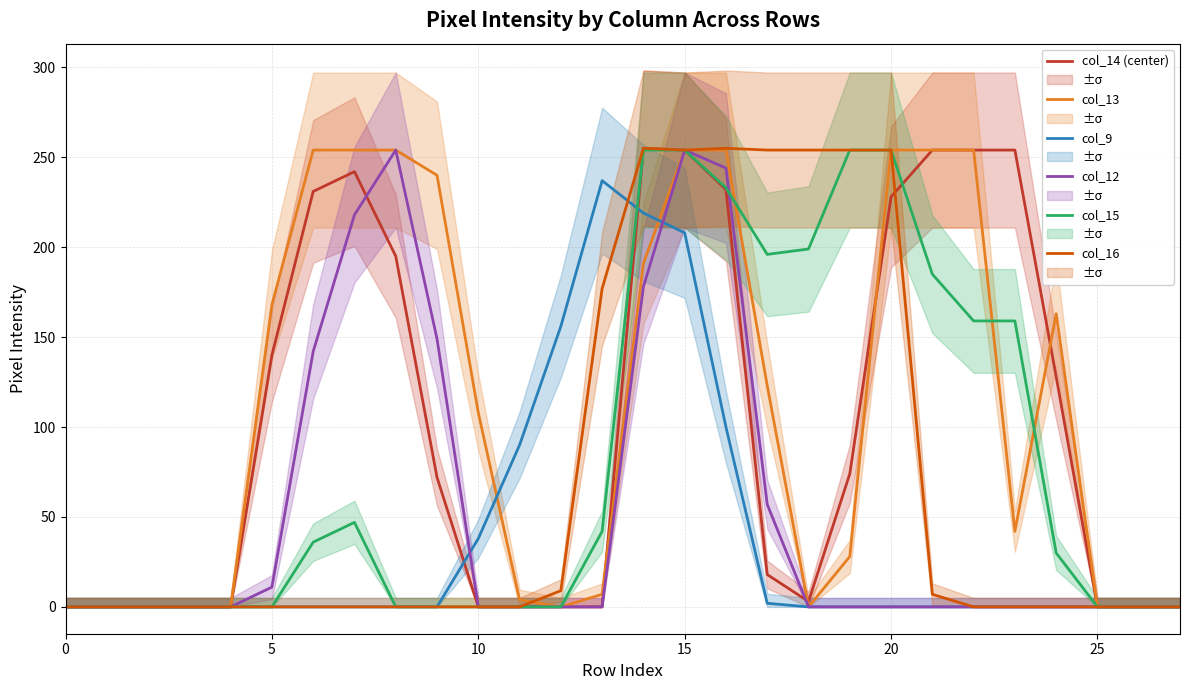

True or false: col_12 and col_13 cross at least once.

False